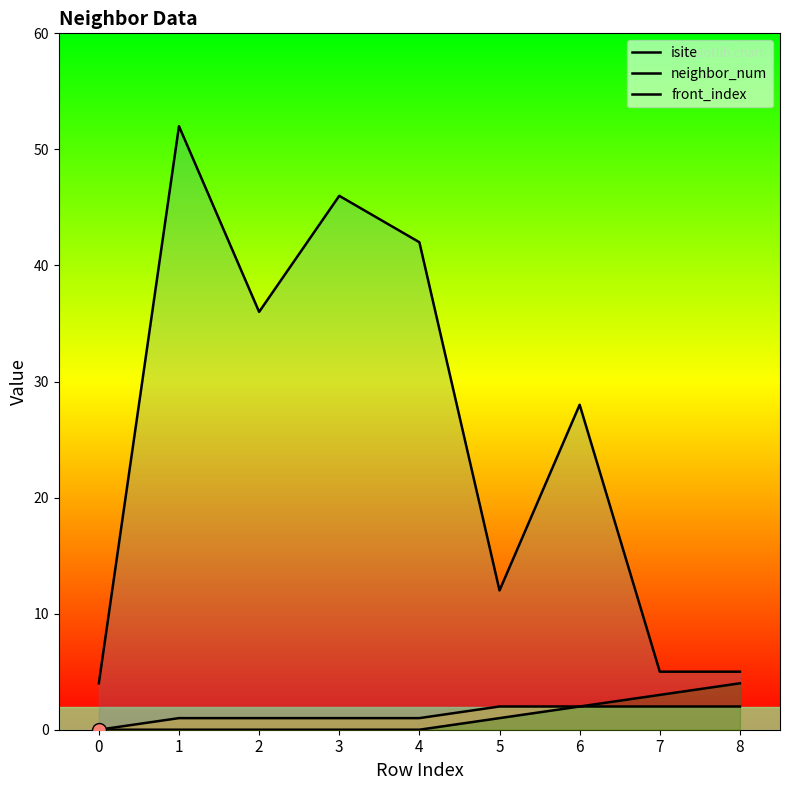

Reading right to left, list all the values displayed in this chart.

isite: 5	5	28	12	42	46	36	52	4
neighbor_num: 2	2	2	2	1	1	1	1	0
front_index: 4	3	2	1	0	0	0	0	0